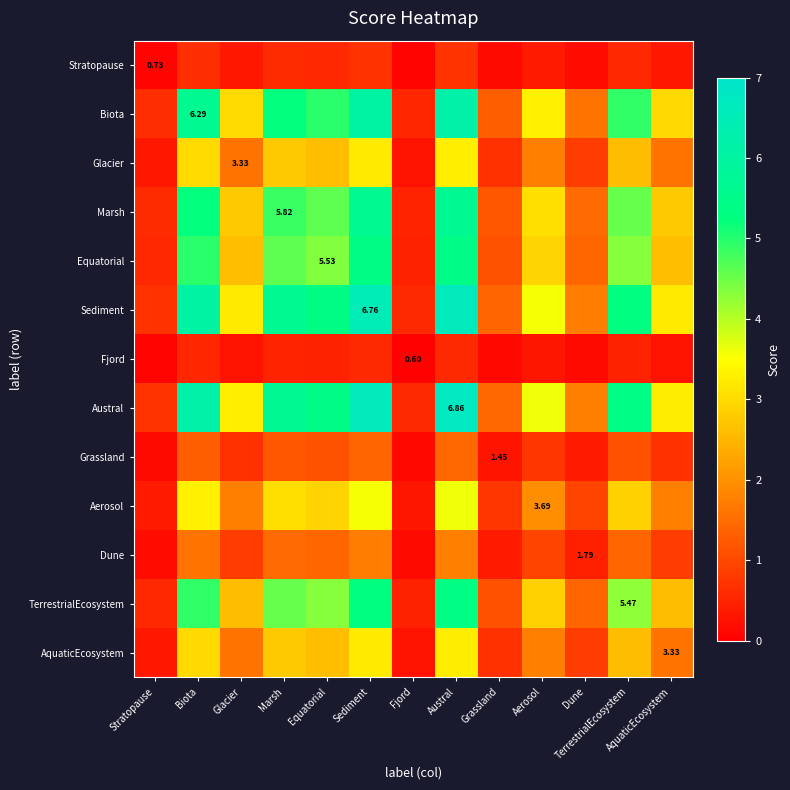

List the labels in order of Sediment value, smallest first.

Fjord, Stratopause, Grassland, Dune, AquaticEcosystem, Glacier, Aerosol, TerrestrialEcosystem, Equatorial, Marsh, Biota, Sediment, Austral